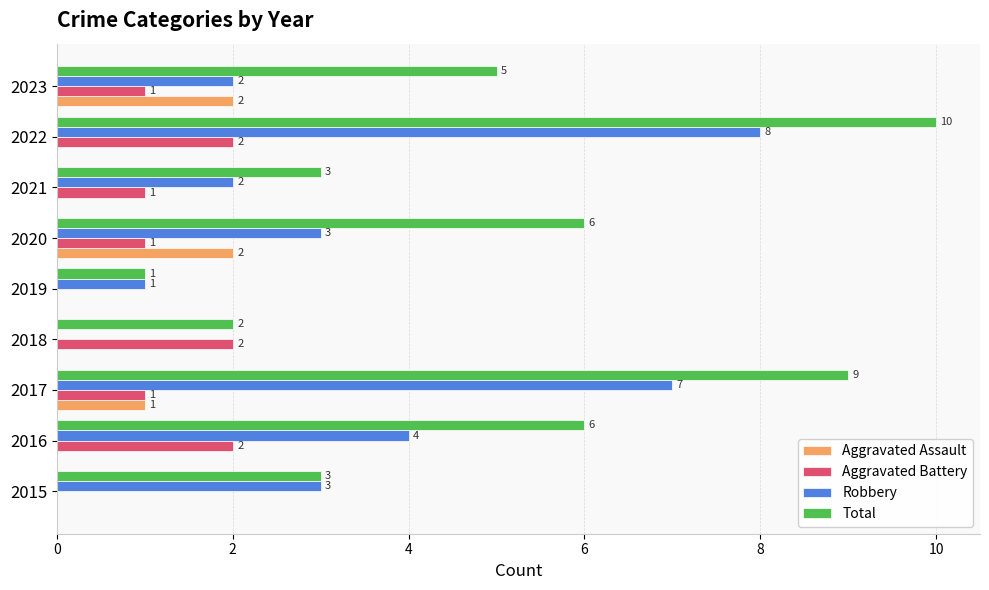

What is the maximum value for Total?

10